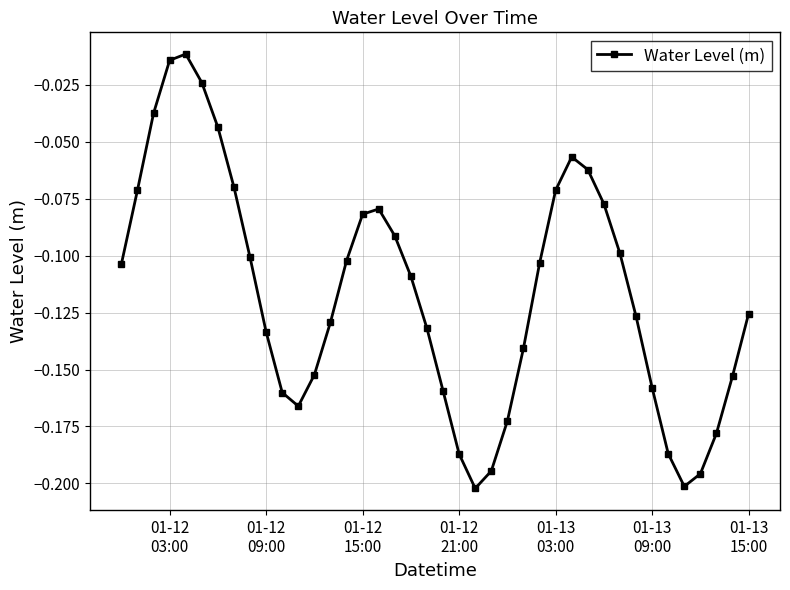

True or false: the data has more than 0 interior local peaks.

True